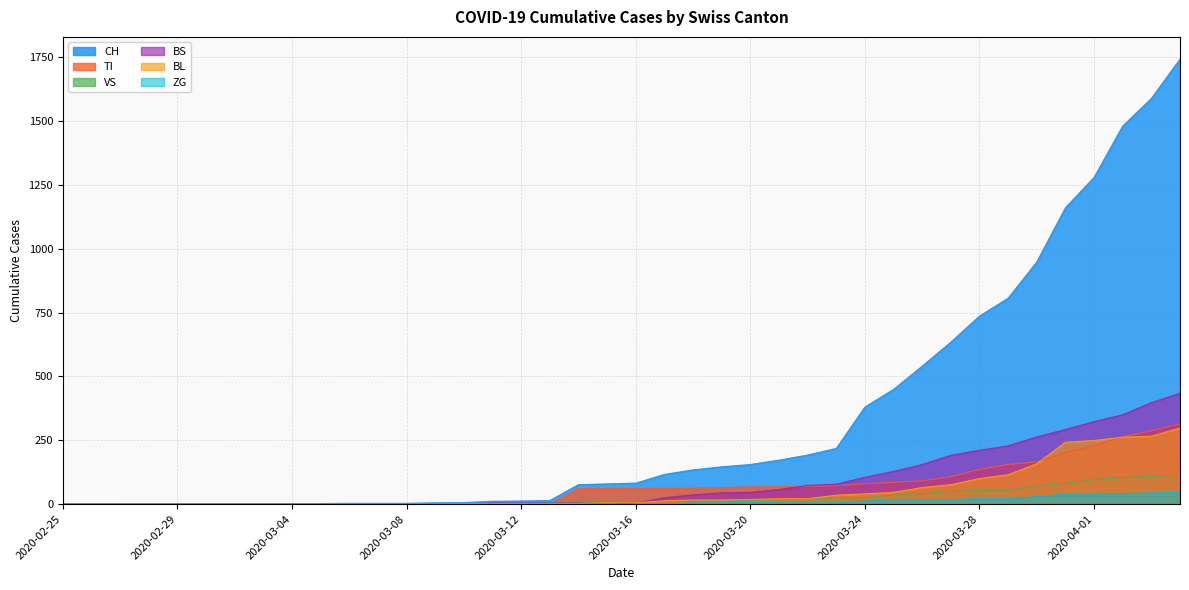

What position from the left is 2020-03-11?

16